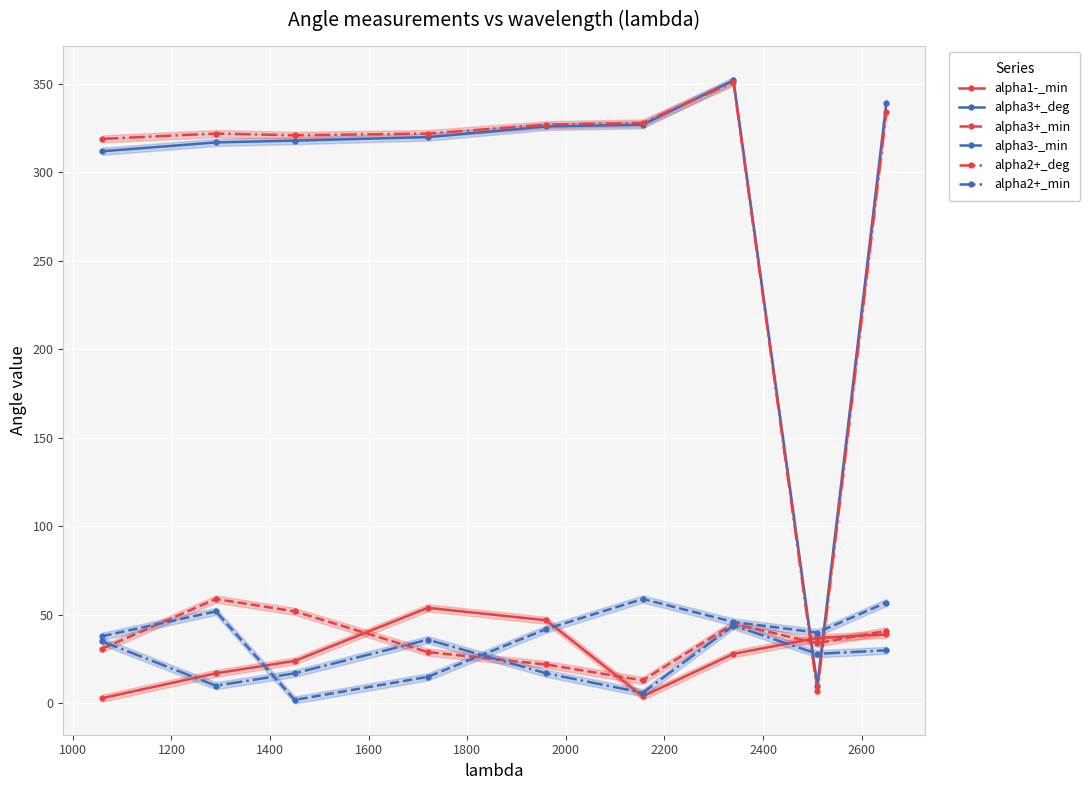

True or false: alpha3-_min and alpha2+_deg cross at least once.

True